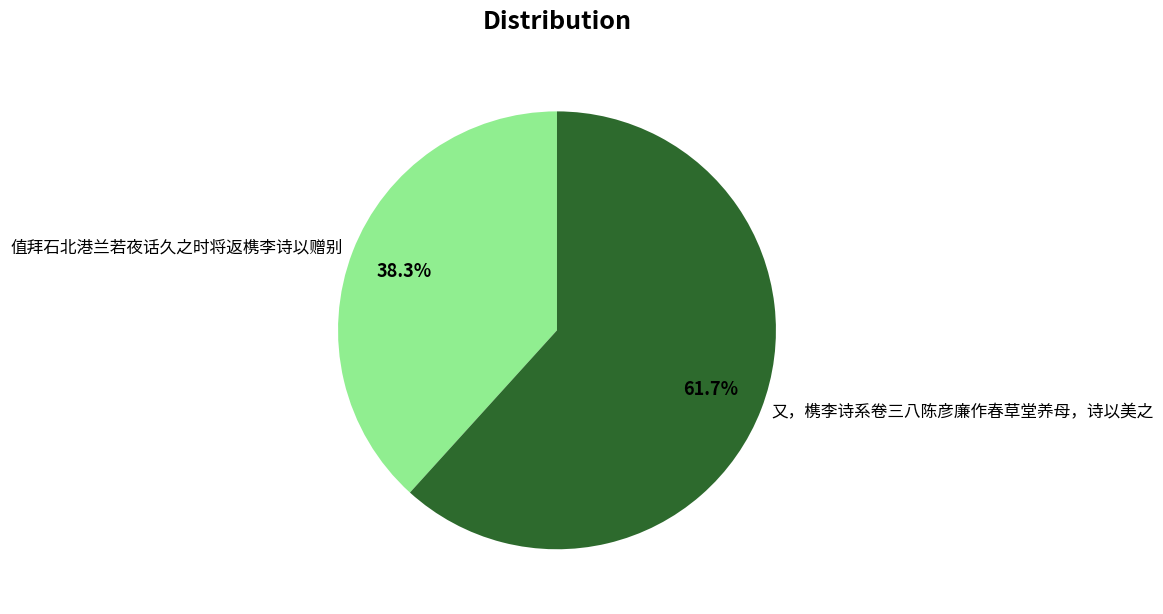

Approximately how many times larger is the value at 值拜石北港兰若夜话久之时将返槜李诗以赠别 compared to 又，槜李诗系卷三八陈彦廉作春草堂养母，诗以美之?

0.6